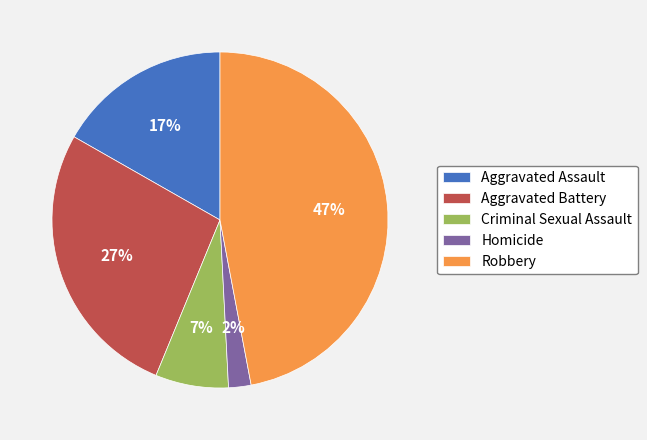

To the nearest percent, what portion does Criminal Sexual Assault represent?

7%